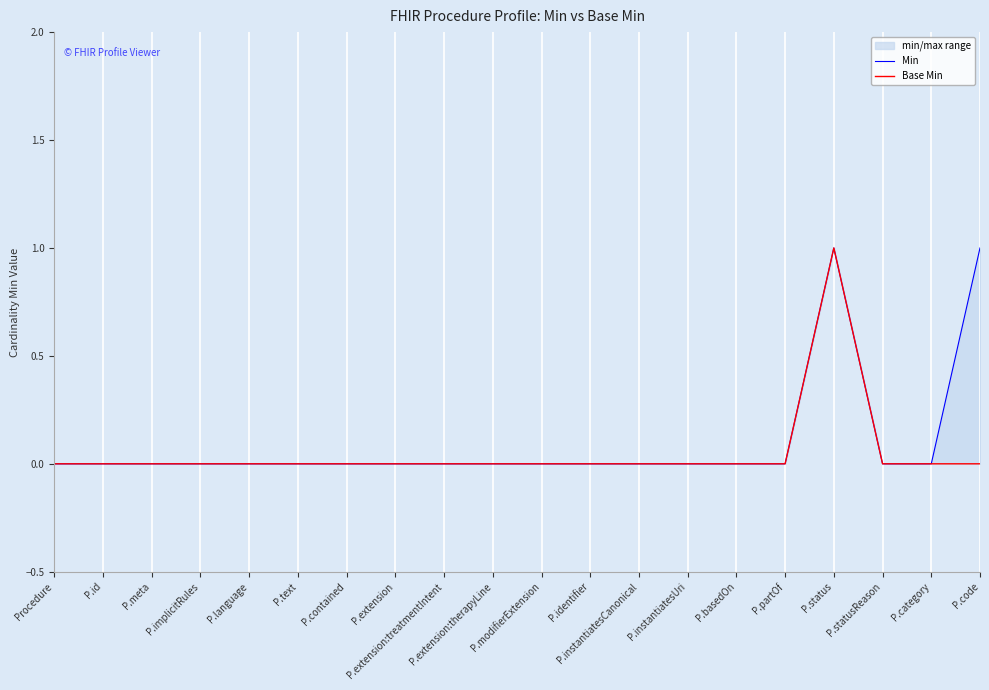

Rank the series by their maximum value, from highest to lowest.

Min, Base Min